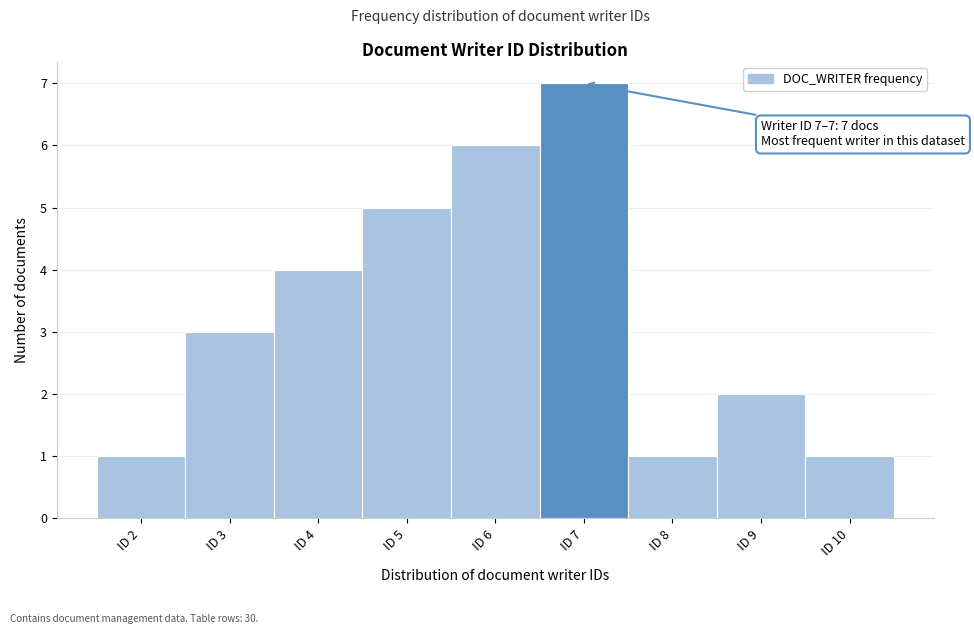

Reading left to right, list all the values displayed in this chart.

ID 2=1	ID 3=3	ID 4=4	ID 5=5	ID 6=6	ID 7=7	ID 8=1	ID 9=2	ID 10=1